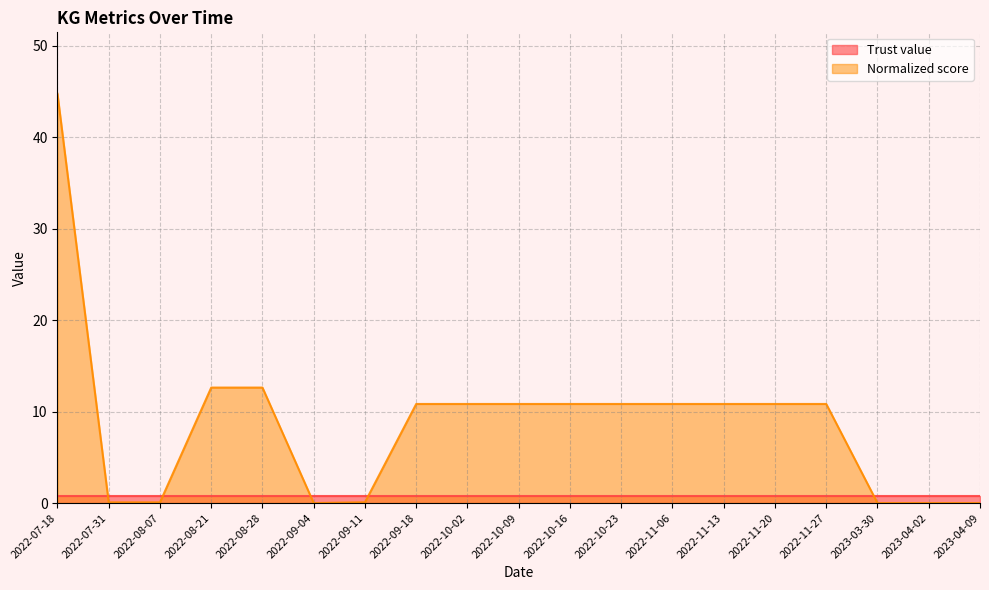

Where is the first local minimum?

2022-09-04